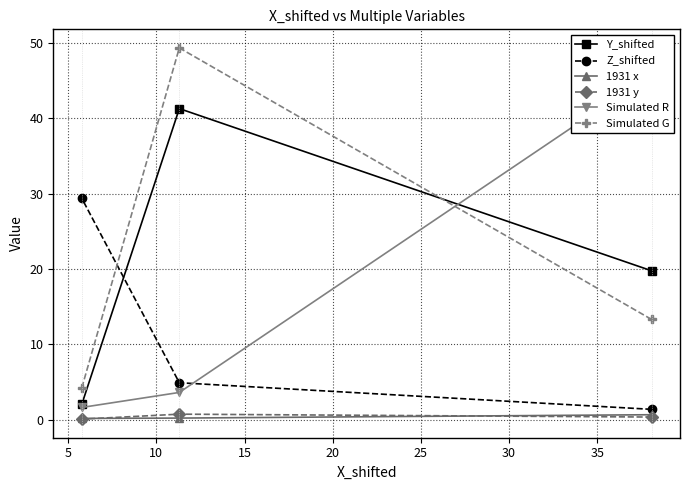

What is the value of the Z_shifted point at the 3rd from the left?

1.4